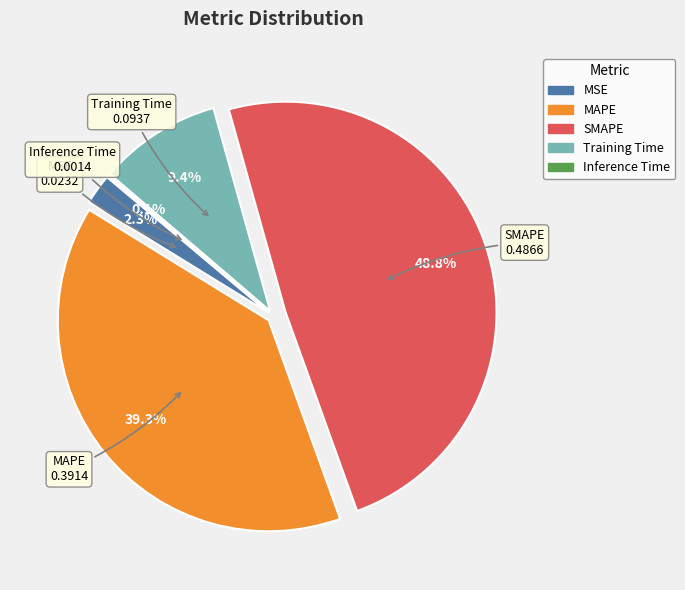

Does SMAPE represent more than half of the total?

No